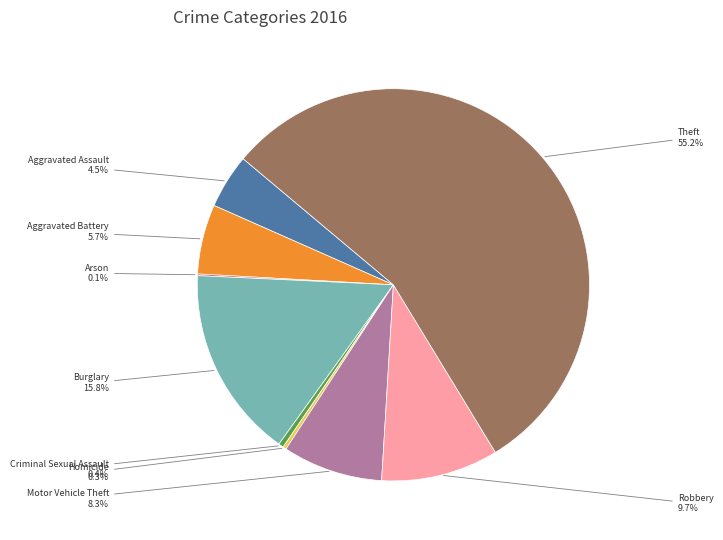

To the nearest percent, what is the average slice percentage?

11%